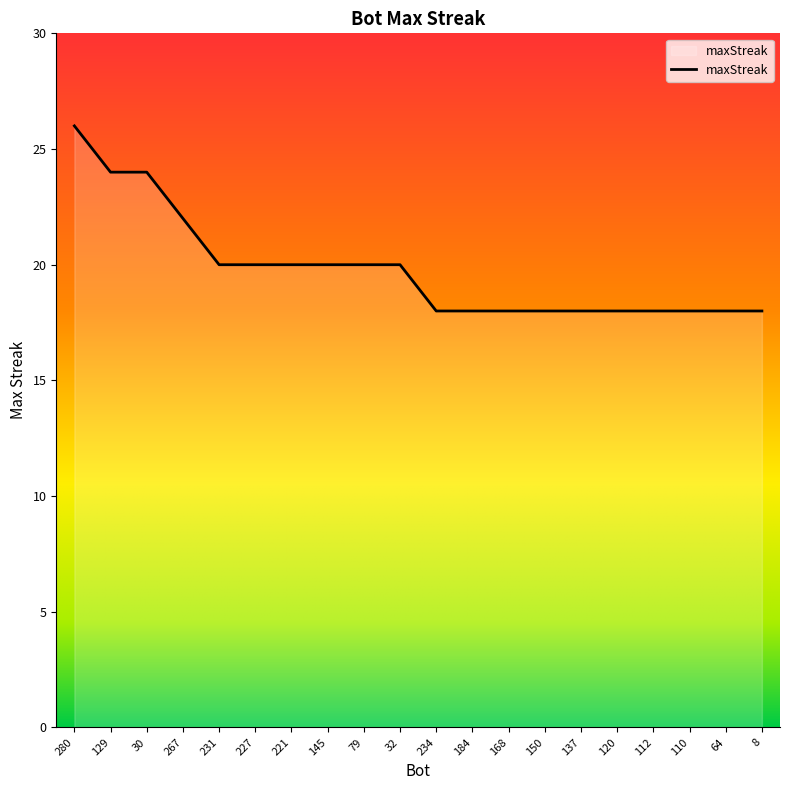

What position from the left is 129?

2